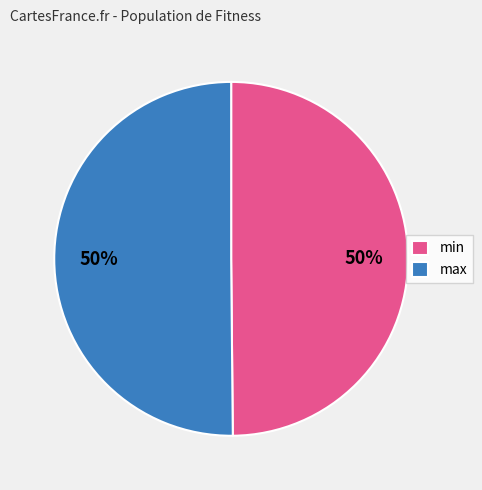

True or false: min accounts for 44% of the total.

False